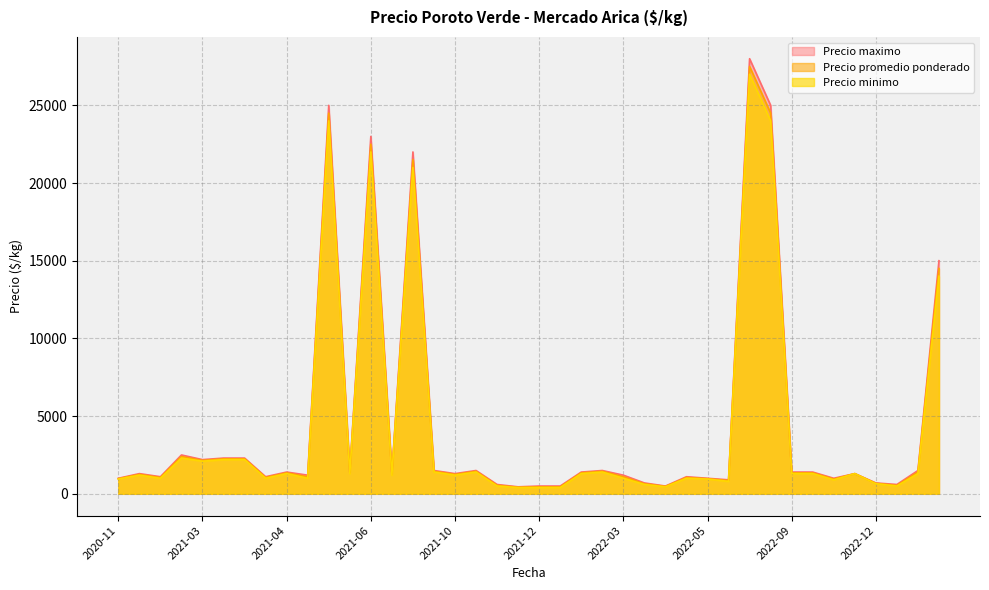

Which series has the largest range (max minus min)?

Precio maximo